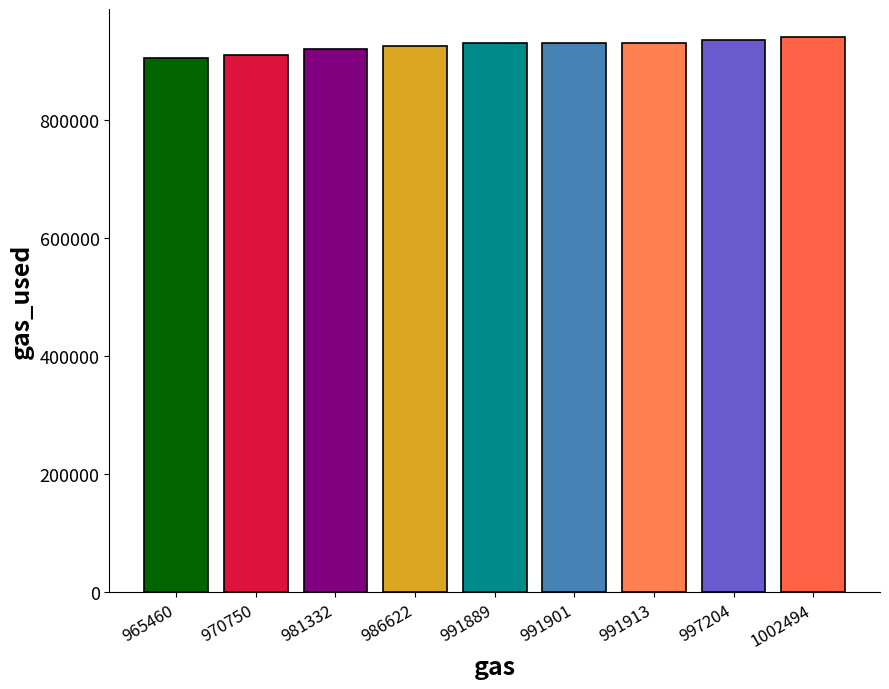

What is the difference between the second highest and minimum values?

31248